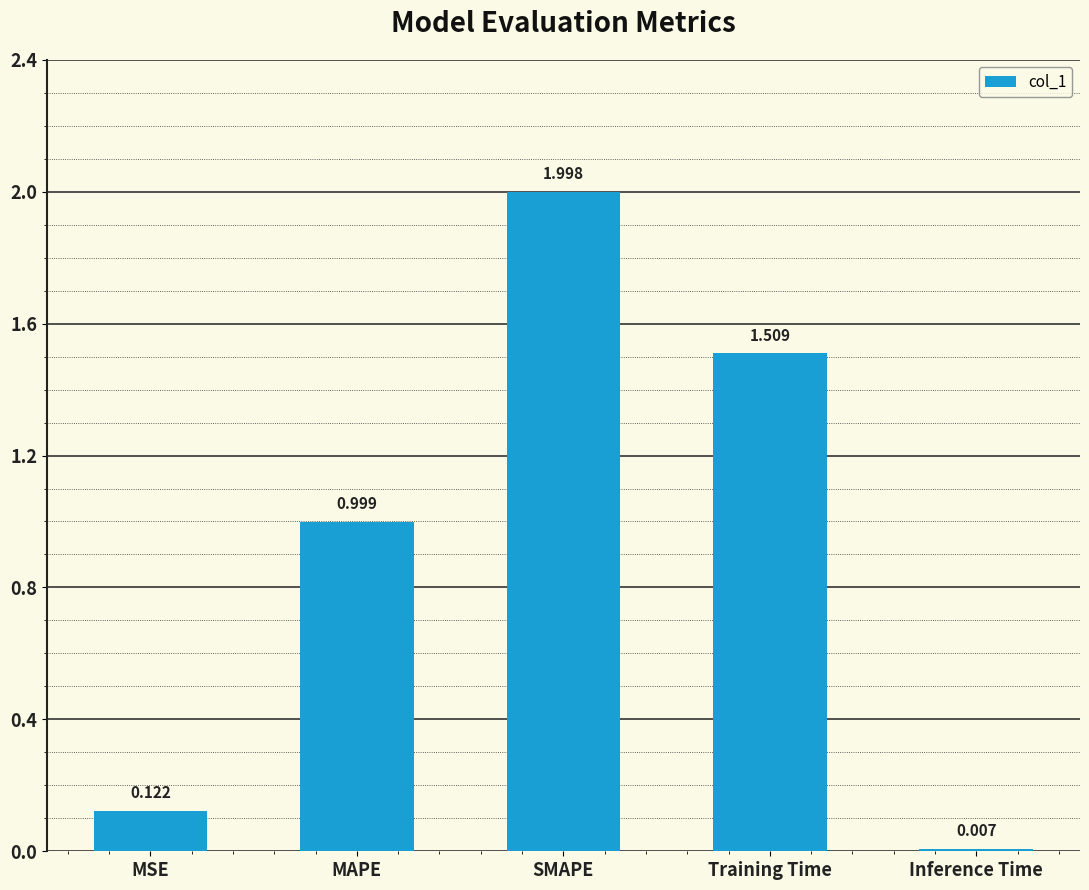

The chart shows a value of 0.7 at MAPE. True or false?

False